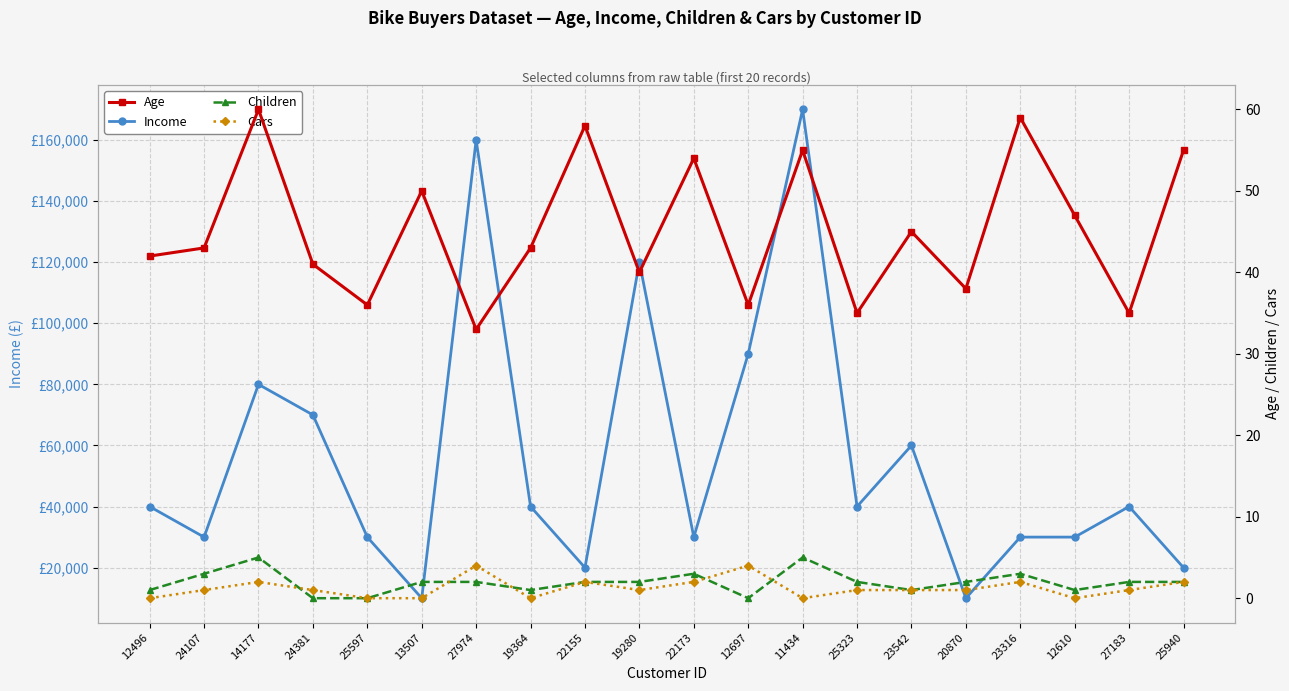

What position from the right is 14177?

18